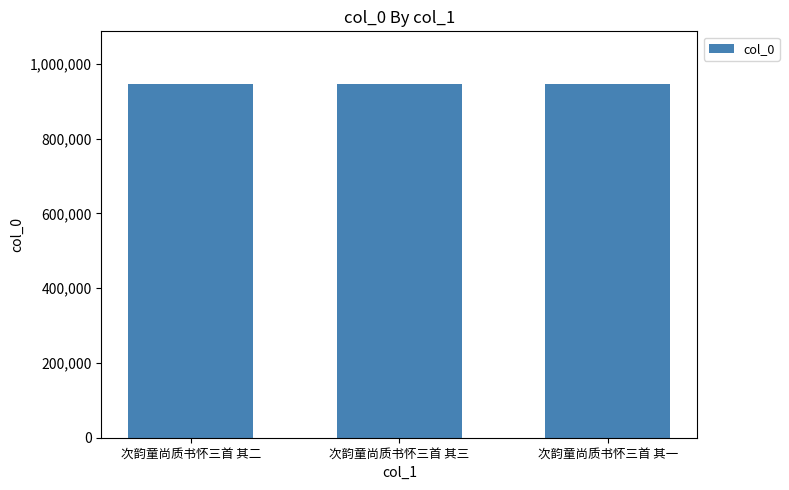

What is the approximate value at 次韵童尚质书怀三首 其三?

945196